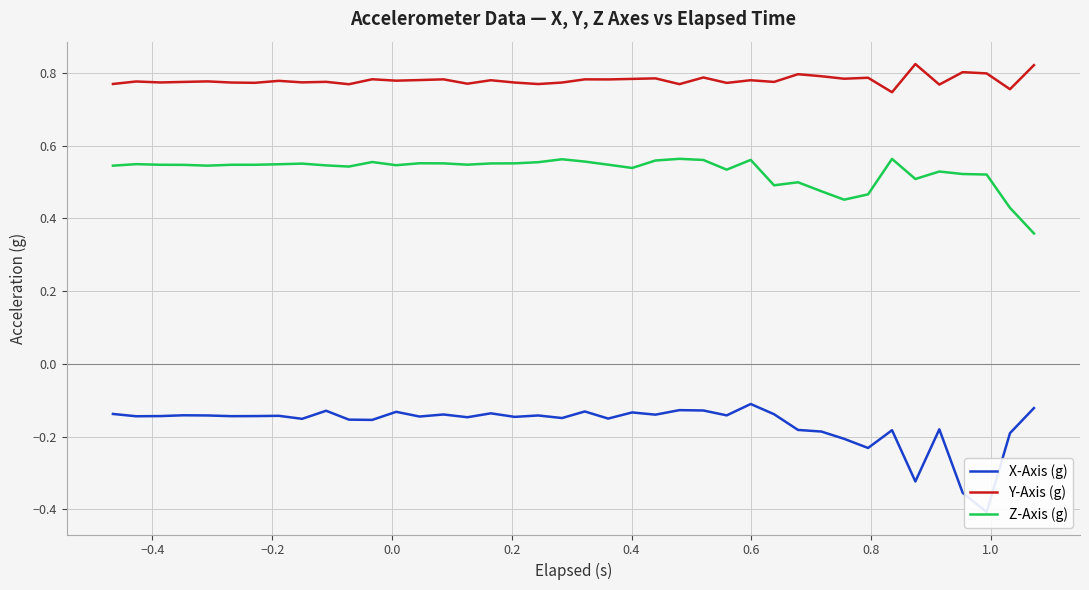

True or false: Z-Axis (g) and Y-Axis (g) cross at least once.

False